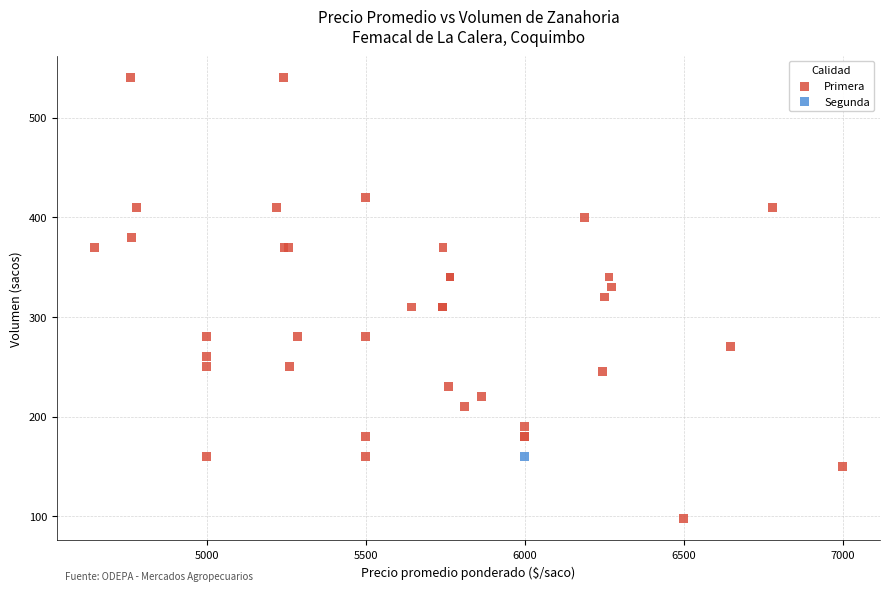

What are all the series names shown in the legend?

Primera, Segunda